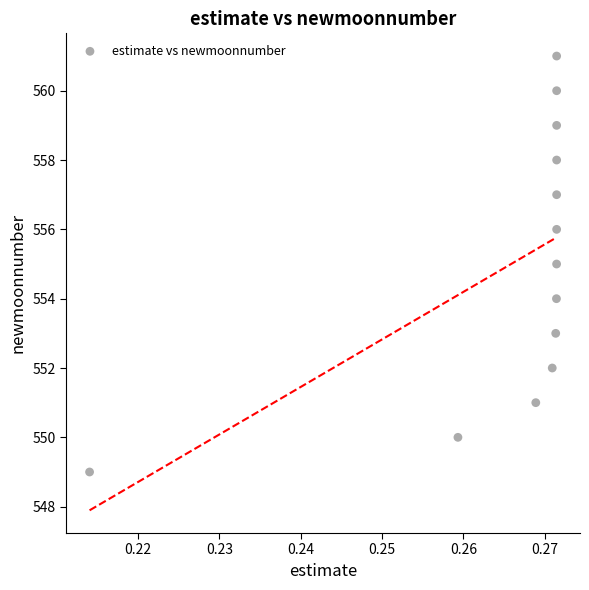

What is the range of Y values (max minus min)?

12